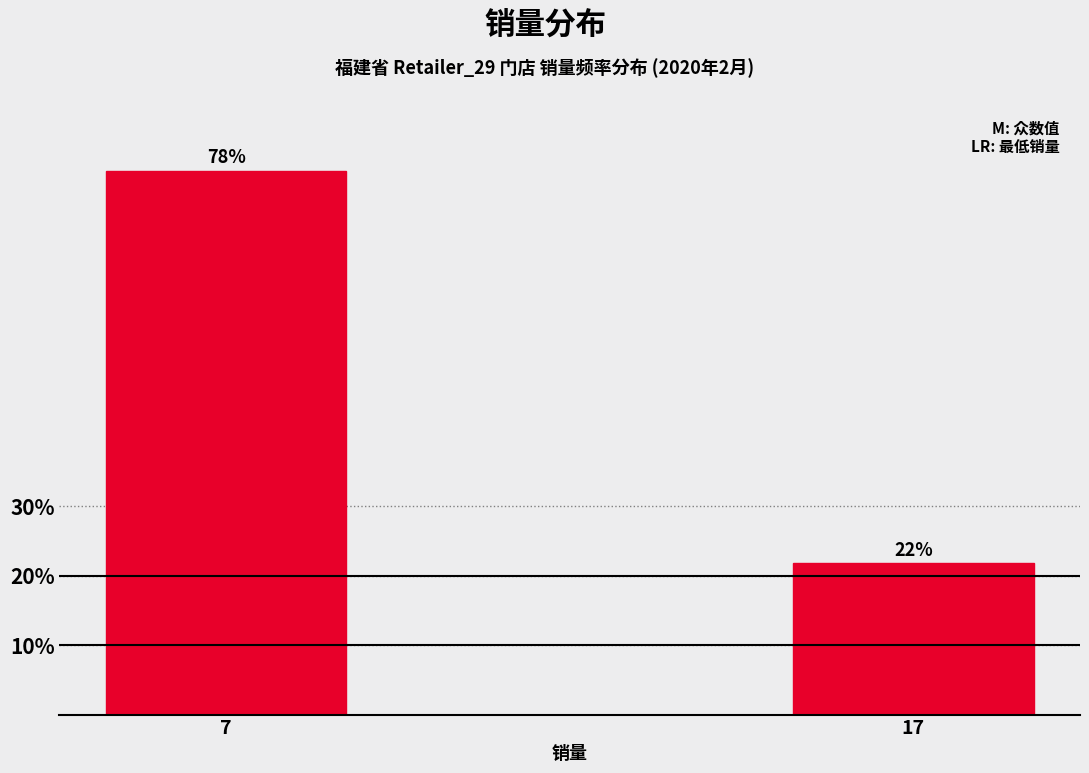

Rank the categories by value from lowest to highest.

17, 7